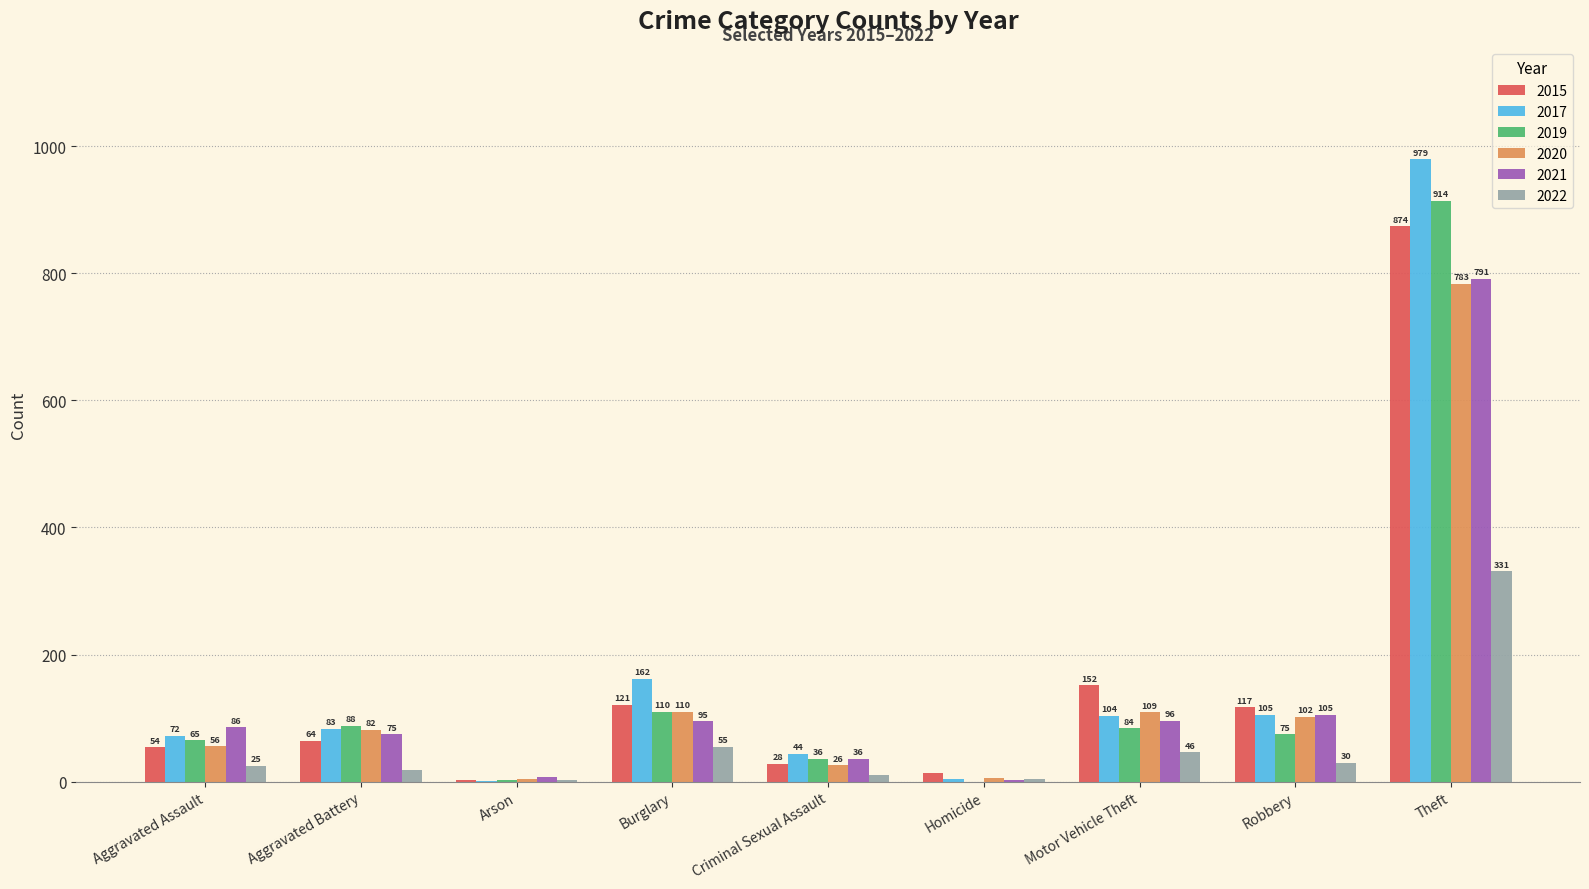

Where is 2017 nearest to the value 490?

Burglary